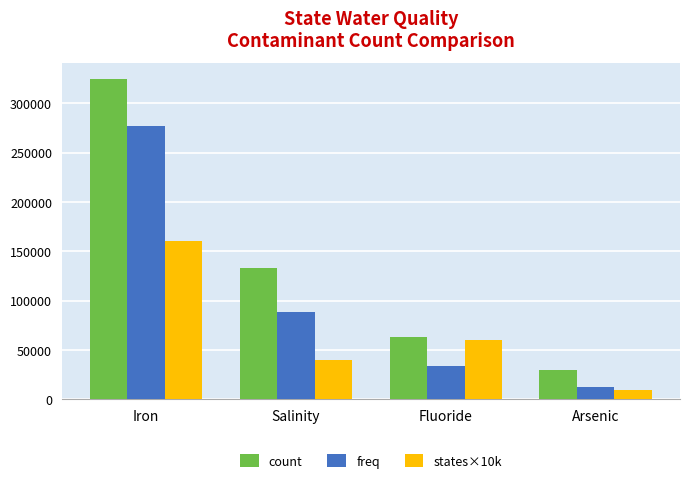

How many series are shown in this chart?

3